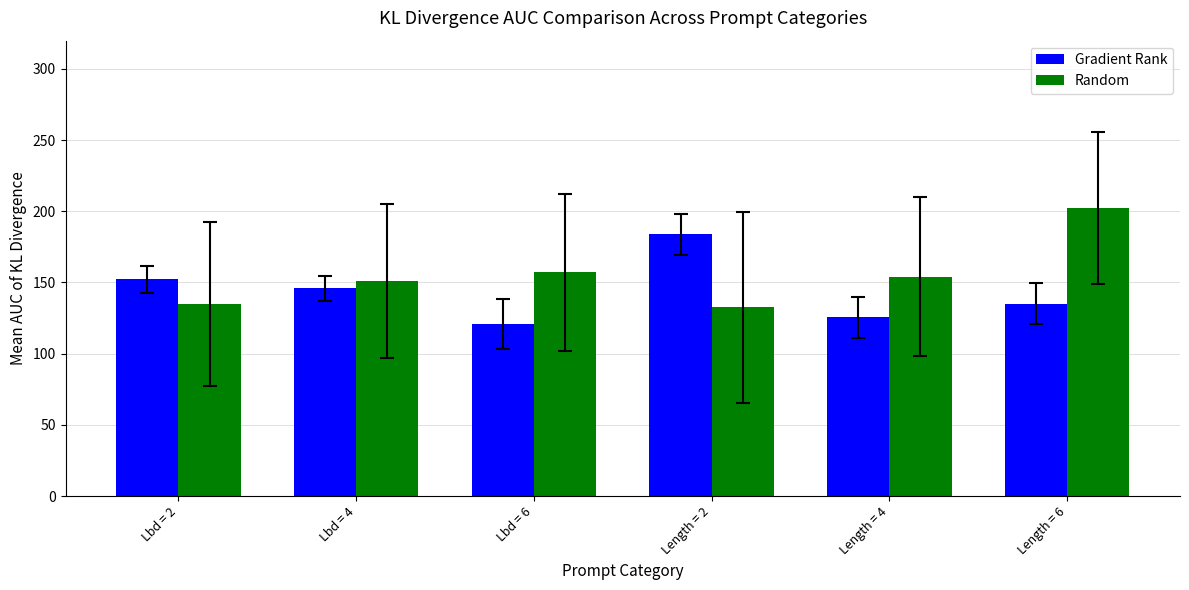

The value of Random at Lbd = 6 is 107.6. True or false?

False